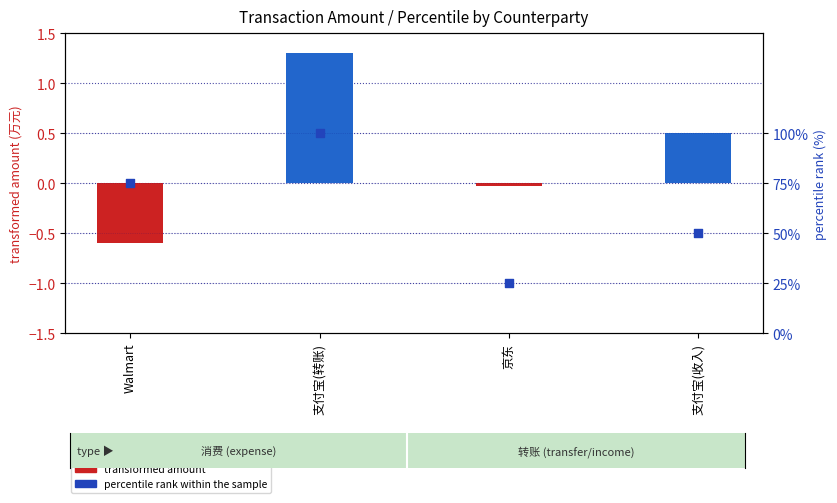

At how many categories does at least one series exceed 47?

3